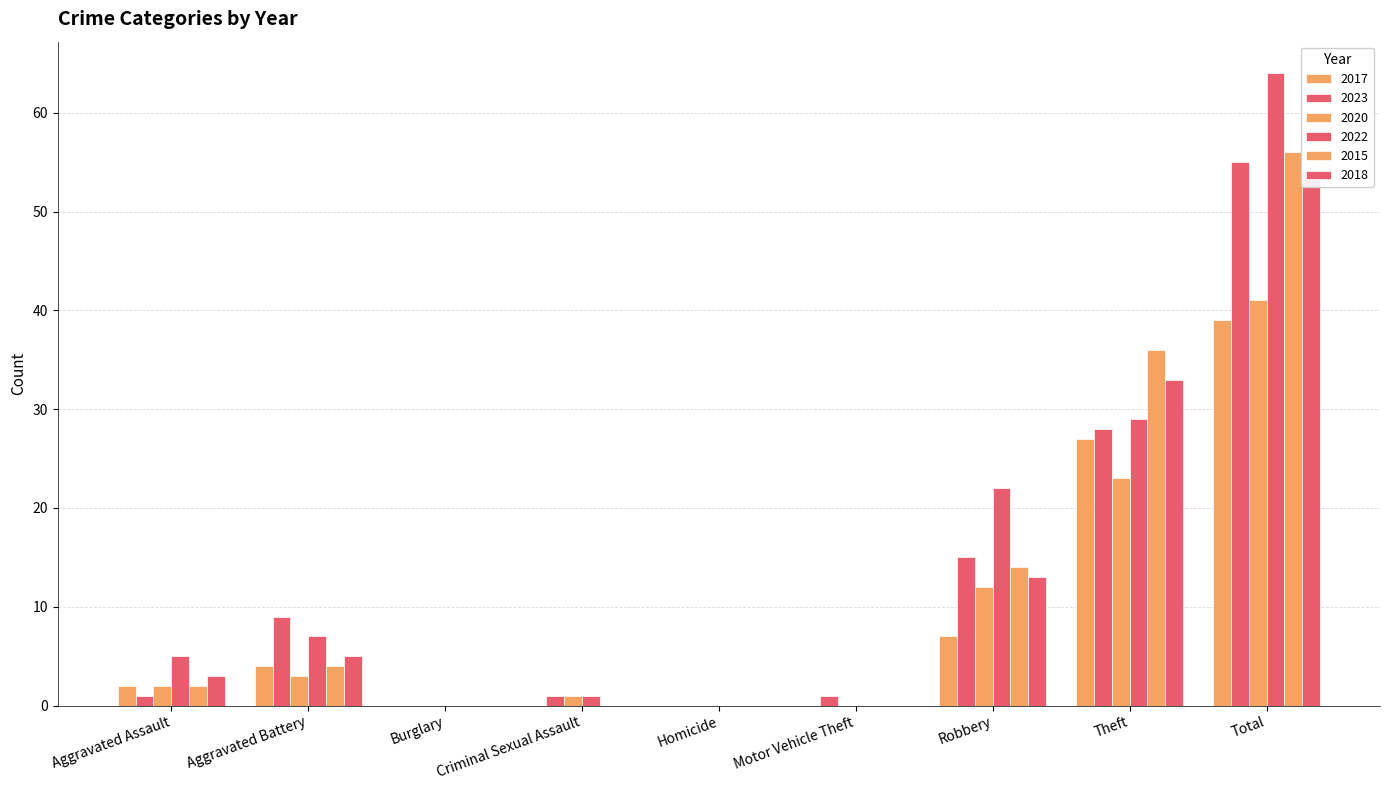

Is the value of 2023 at Criminal Sexual Assault greater than the value of 2017 at Homicide?

Yes